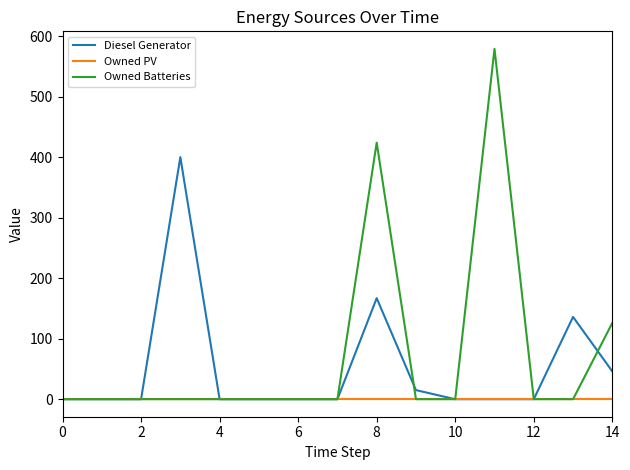

How many series are shown in this chart?

3